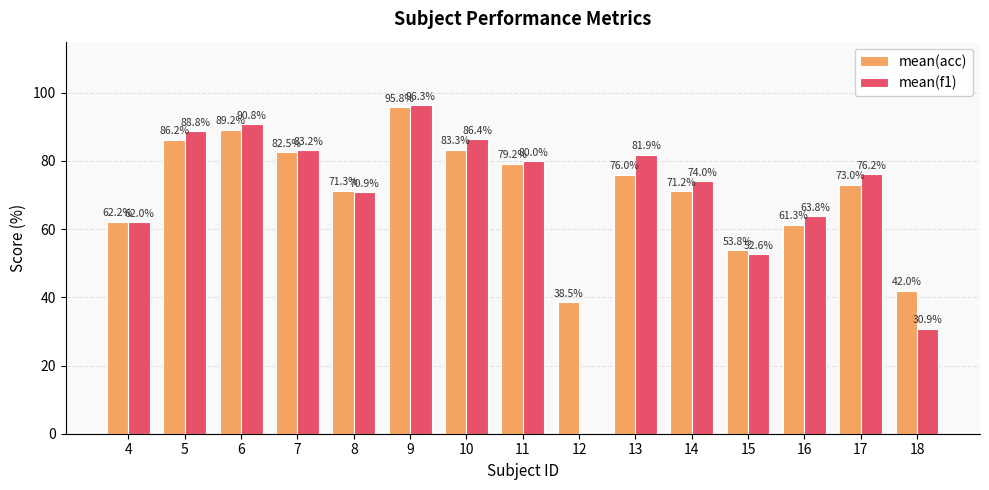

How many series are shown in this chart?

2